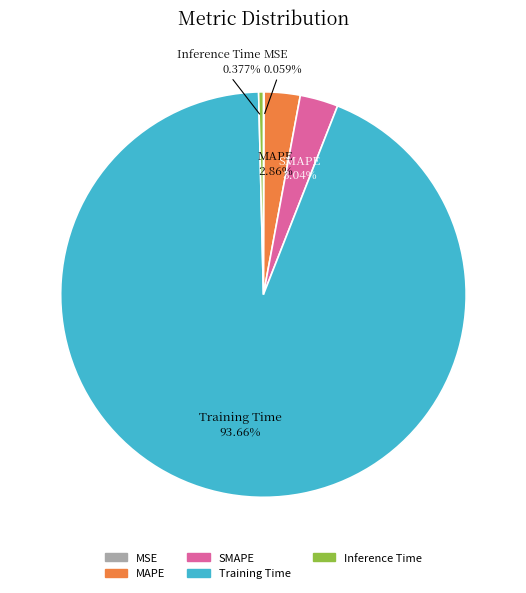

Which slice is the largest?

Training Time